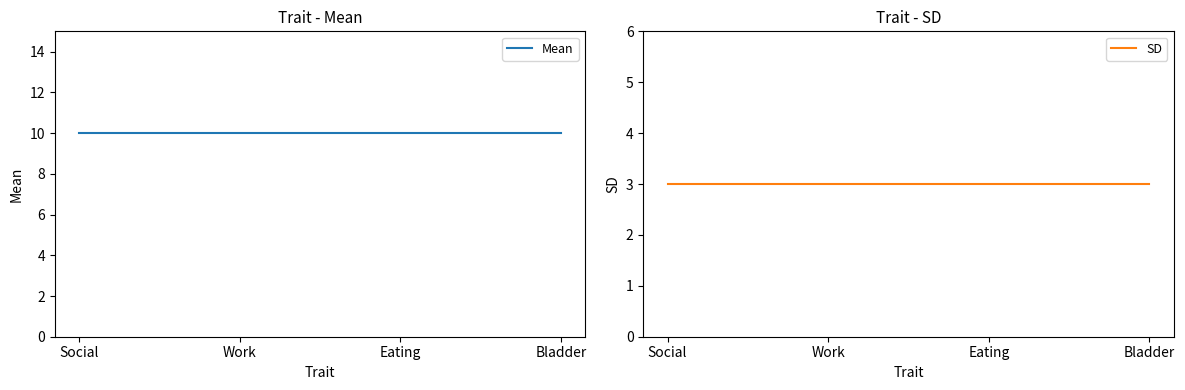

What is the spread (max minus min) of values at Eating?

7